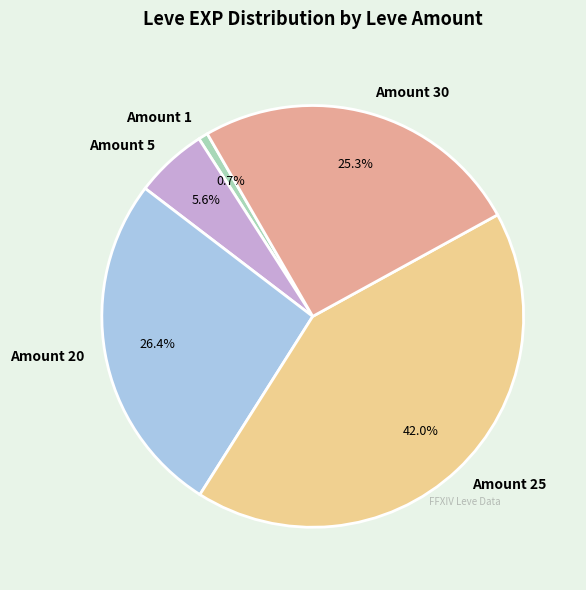

Do Amount 30 and Amount 1 together represent more than half of the pie?

No